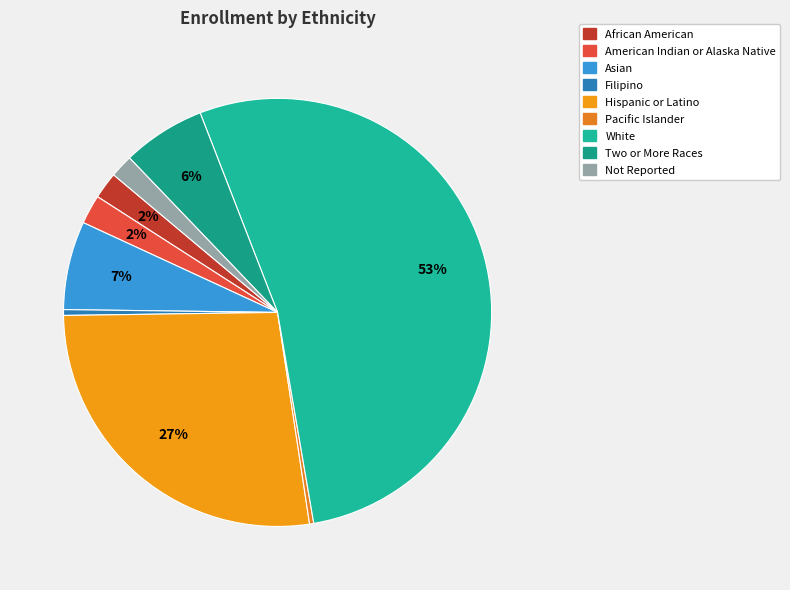

Rank the categories by value from highest to lowest.

White, Hispanic or Latino, Asian, Two or More Races, American Indian or Alaska Native, African American, Not Reported, Filipino, Pacific Islander